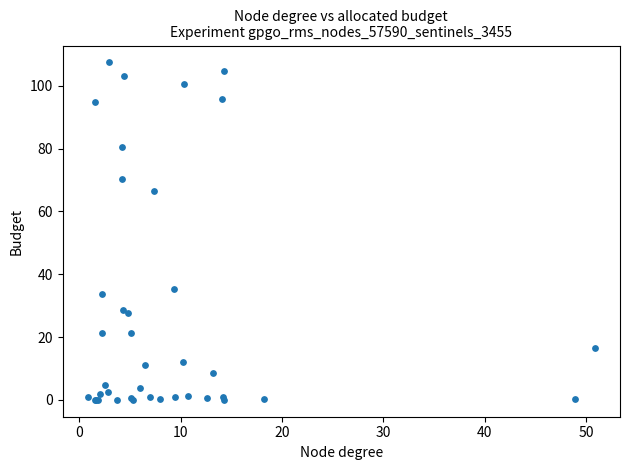

What Y value in the scatter plot is closest to 53?

66.3